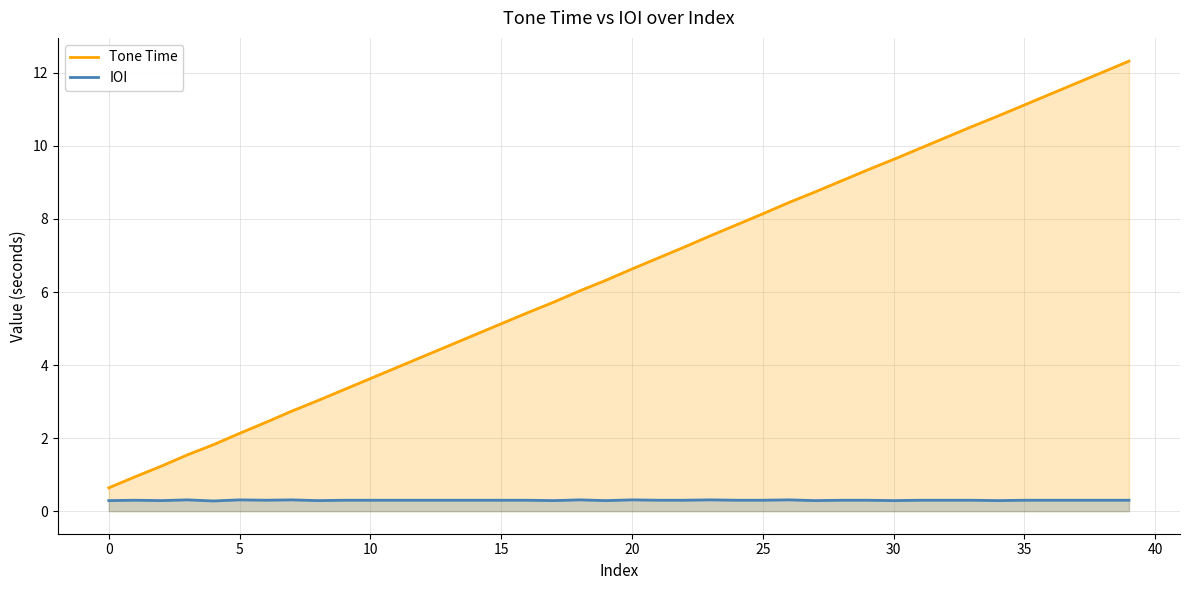

Which category has the highest value in the Tone Time series?

39